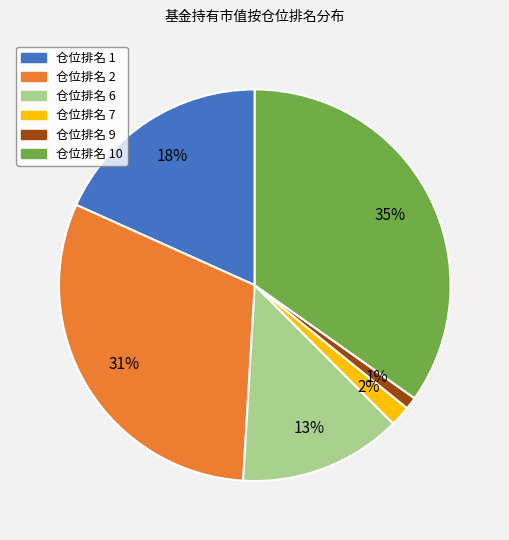

Does any single category account for the majority?

No